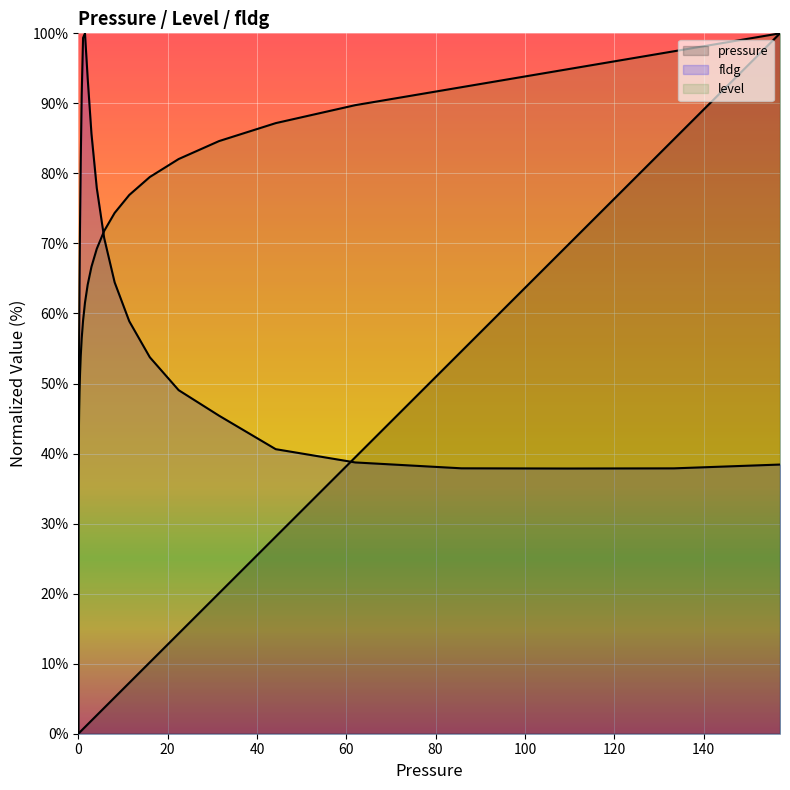

Reading right to left, extract all data points from this chart.

pressure: 157.1=100.0	133.325=84.9	109.55=69.7	85.775=54.6	62=39.5	44.2001=28.1	31.5105=20.1	22.464=14.3	16.0147=10.2	11.417=7.3	8.1392=5.2	5.8025=3.7	4.1366=2.6	2.949=1.9	2.1024=1.3	1.4988=1.0	1.0685=0.7	0.7617=0.5	0.5431=0.3	0.3871=0.2	0.275997=0.2	0.19676=0.1	0.140271=0.1	0.1=0.1	0.0712906=0.0	0.0508234=0.0	0.0362323=0.0	0.0258302=0.0	0.0184145=0.0	0.0131278=0.0	0.0093589=0.0	0.006672=0.0	0.0047565=0.0	0.0033909=0.0	0.0024174=0.0	0.0017234=0.0	0.0012286=0.0	0.0008759=0.0	0.0006244=0.0	0=0.0
fldg: 157.1=38.4	133.325=37.9	109.55=37.9	85.775=37.9	62=38.7	44.2001=40.6	31.5105=45.4	22.464=49.1	16.0147=53.8	11.417=58.9	8.1392=64.4	5.8025=70.8	4.1366=77.9	2.949=85.7	2.1024=93.6	1.4988=100.0	1.0685=99.3	0.7617=91.2	0.5431=81.5	0.3871=72.5	0.275997=64.3	0.19676=56.8	0.140271=50.0	0.1=44.0	0.0712906=40.1	0.0508234=38.7	0.0362323=38.2	0.0258302=37.7	0.0184145=37.2	0.0131278=36.6	0.0093589=35.7	0.006672=34.5	0.0047565=32.7	0.0033909=30.5	0.0024174=27.9	0.0017234=24.9	0.0012286=21.8	0.0008759=18.6	0.0006244=15.6	0=0.0
level: 157.1=100.0	133.325=97.4	109.55=94.9	85.775=92.3	62=89.7	44.2001=87.2	31.5105=84.6	22.464=82.1	16.0147=79.5	11.417=76.9	8.1392=74.4	5.8025=71.8	4.1366=69.2	2.949=66.7	2.1024=64.1	1.4988=61.5	1.0685=59.0	0.7617=56.4	0.5431=53.8	0.3871=51.3	0.275997=48.7	0.19676=46.2	0.140271=43.6	0.1=41.0	0.0712906=38.5	0.0508234=35.9	0.0362323=33.3	0.0258302=30.8	0.0184145=28.2	0.0131278=25.6	0.0093589=23.1	0.006672=20.5	0.0047565=17.9	0.0033909=15.4	0.0024174=12.8	0.0017234=10.3	0.0012286=7.7	0.0008759=5.1	0.0006244=2.6	0=0.0